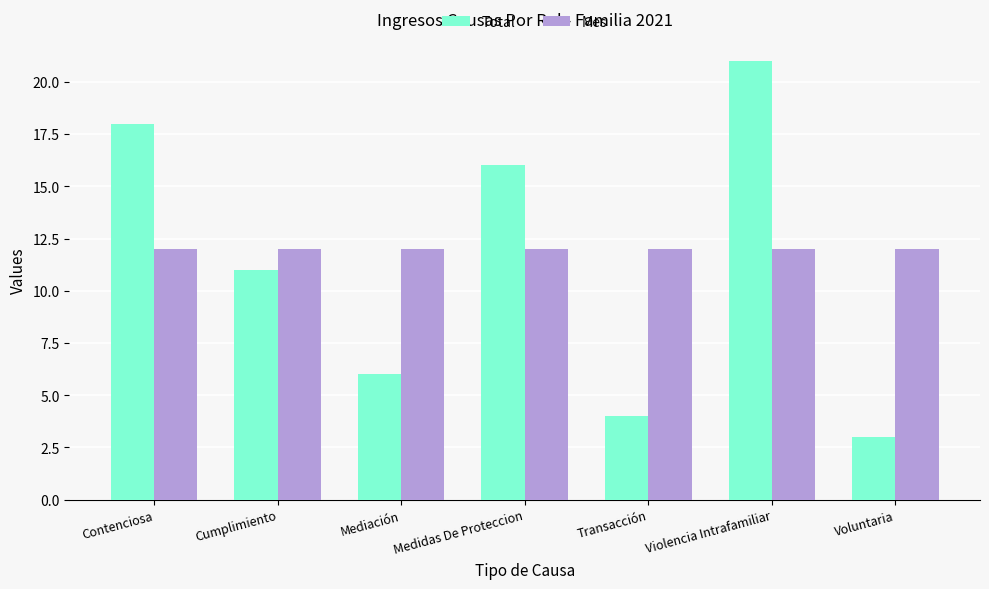

Rank the series at Cumplimiento from lowest to highest value.

Total, Mes